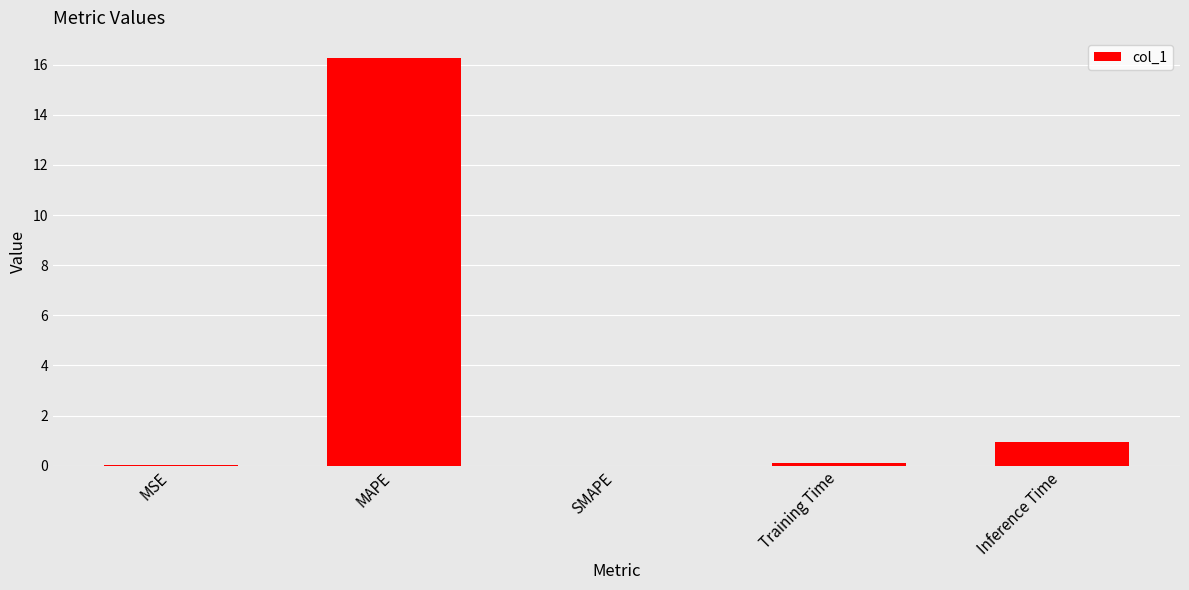

What is the sum of the values at SMAPE and Training Time?

0.1